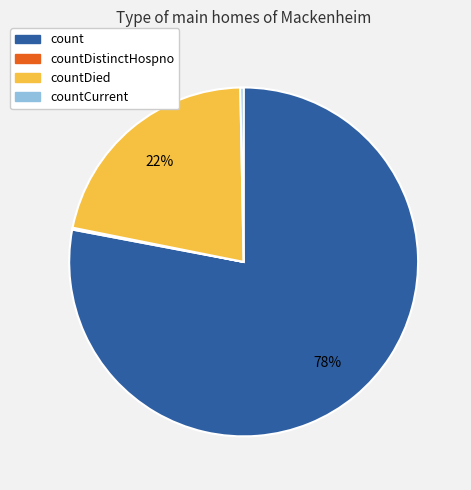

What percentage is the countDied slice, to the nearest percent?

22%